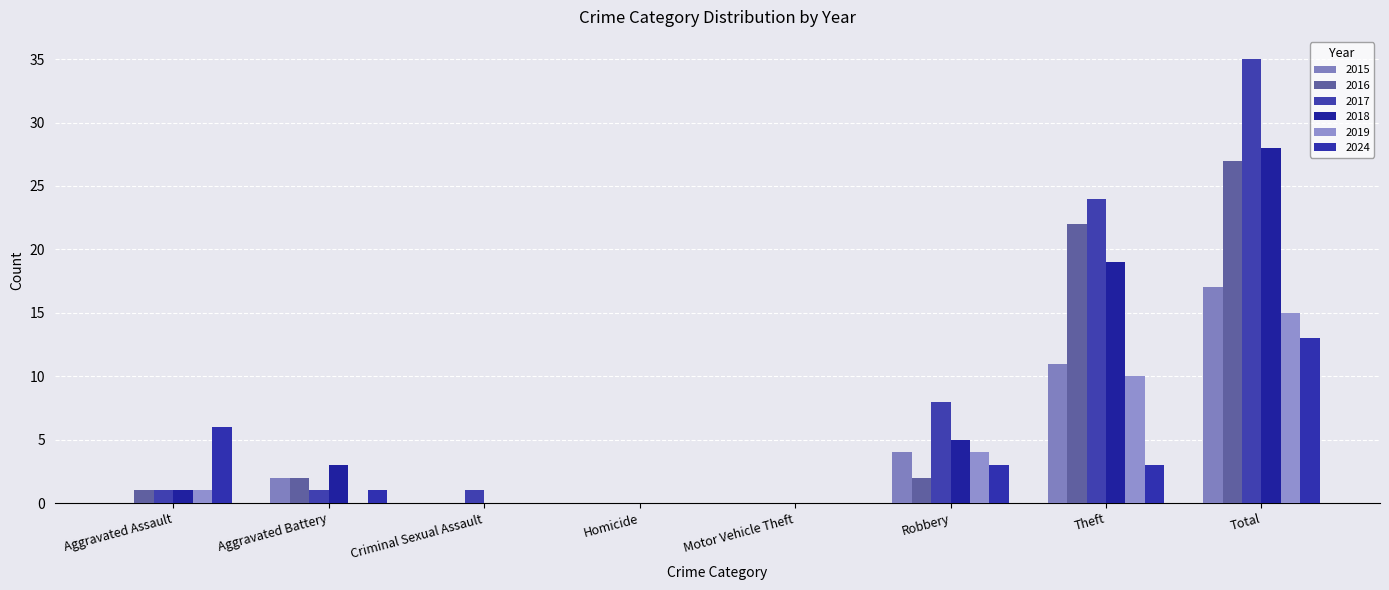

Reading left to right, extract all data points from this chart.

2015: Aggravated Assault=0	Aggravated Battery=2	Criminal Sexual Assault=0	Homicide=0	Motor Vehicle Theft=0	Robbery=4	Theft=11	Total=17
2016: Aggravated Assault=1	Aggravated Battery=2	Criminal Sexual Assault=0	Homicide=0	Motor Vehicle Theft=0	Robbery=2	Theft=22	Total=27
2017: Aggravated Assault=1	Aggravated Battery=1	Criminal Sexual Assault=1	Homicide=0	Motor Vehicle Theft=0	Robbery=8	Theft=24	Total=35
2018: Aggravated Assault=1	Aggravated Battery=3	Criminal Sexual Assault=0	Homicide=0	Motor Vehicle Theft=0	Robbery=5	Theft=19	Total=28
2019: Aggravated Assault=1	Aggravated Battery=0	Criminal Sexual Assault=0	Homicide=0	Motor Vehicle Theft=0	Robbery=4	Theft=10	Total=15
2024: Aggravated Assault=6	Aggravated Battery=1	Criminal Sexual Assault=0	Homicide=0	Motor Vehicle Theft=0	Robbery=3	Theft=3	Total=13